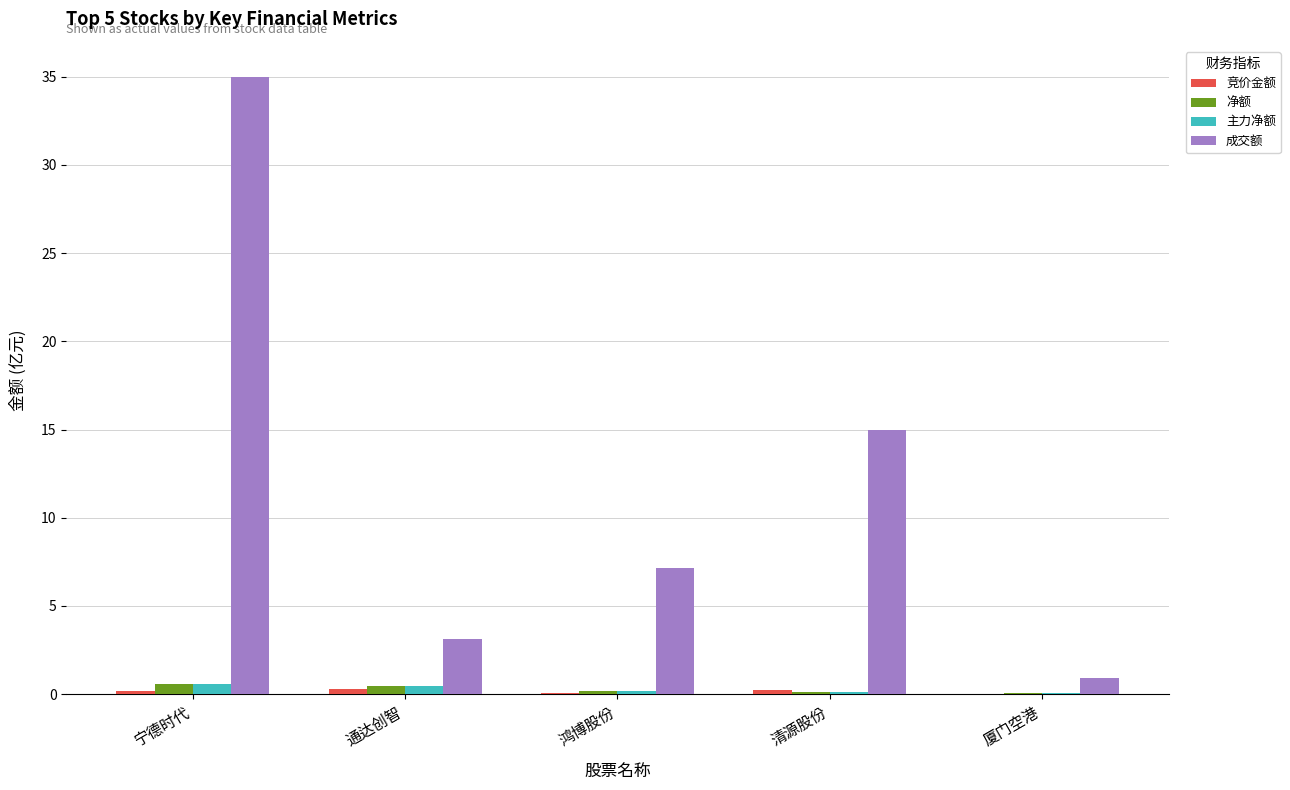

At which label is 成交额 closest to 17?

清源股份